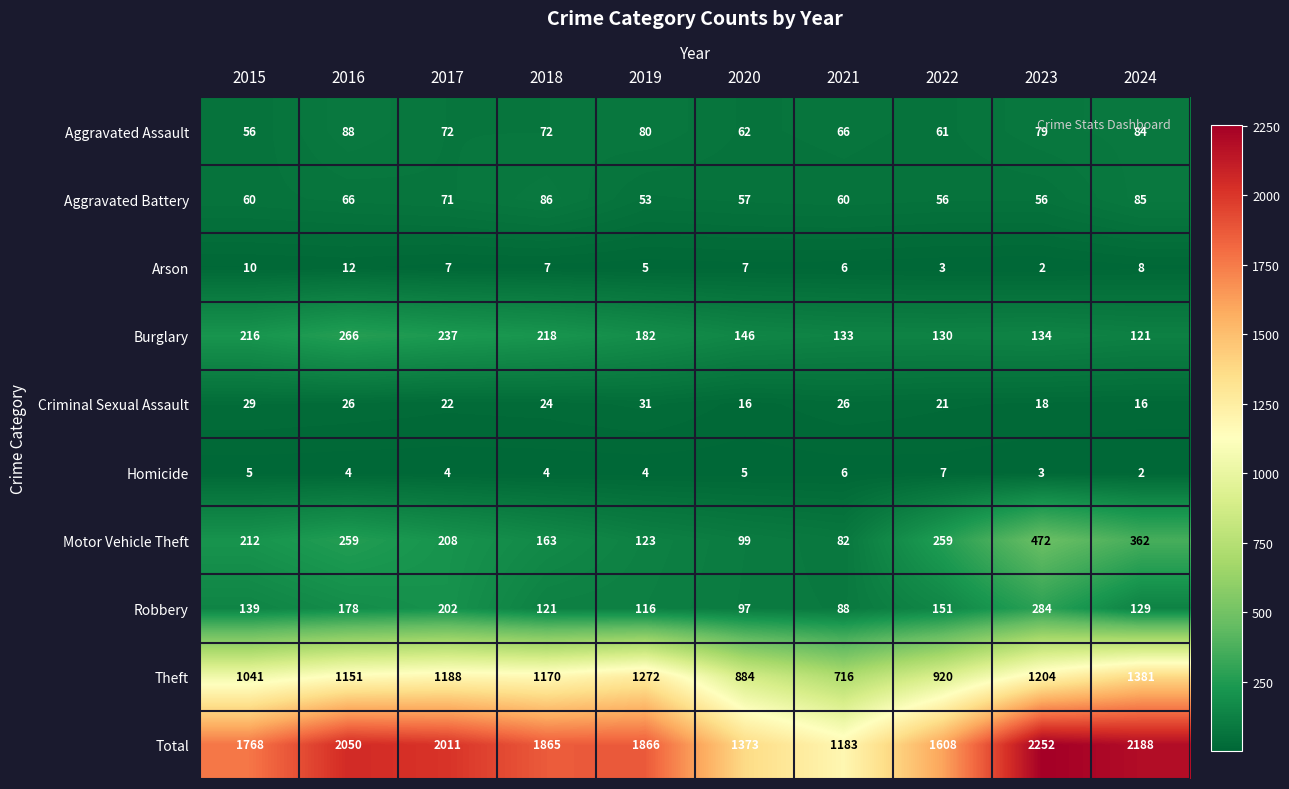

True or false: Arson has a value of 6 at 2021.

True